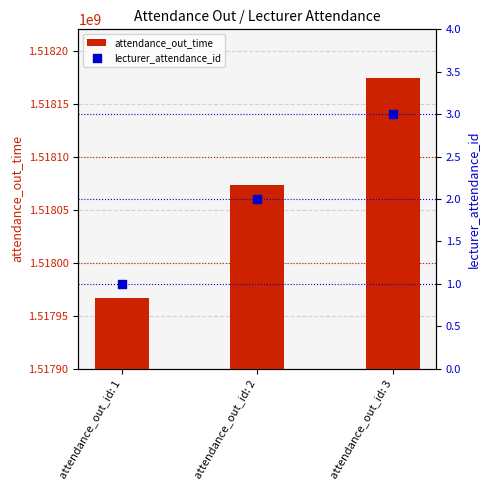

What are all the series names shown in the legend?

attendance_out_time, lecturer_attendance_id